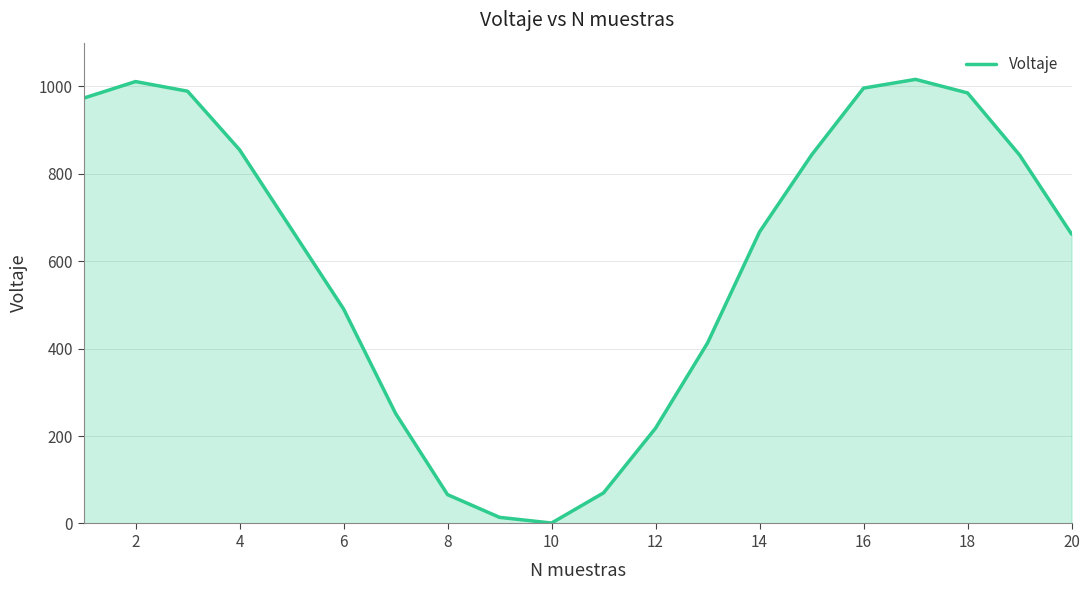

What is the greatest value displayed?

1016